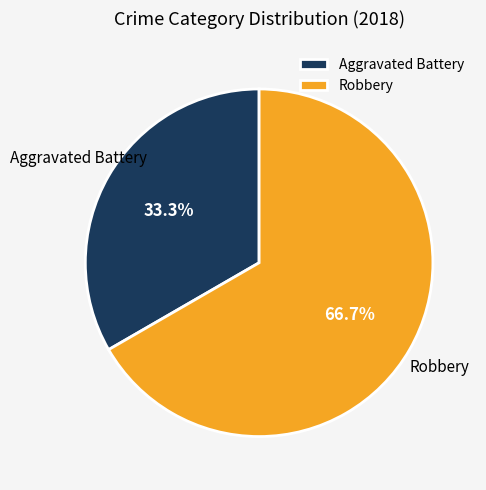

The Aggravated Battery slice represents 33% of the pie. True or false?

True